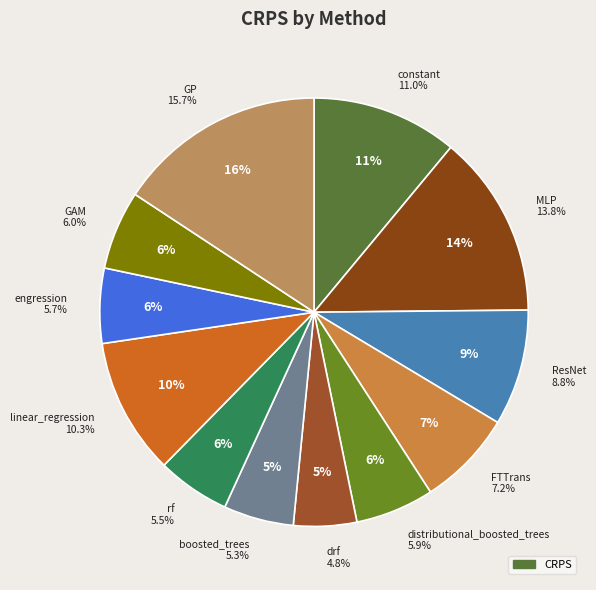

How many segments does this pie chart have?

12